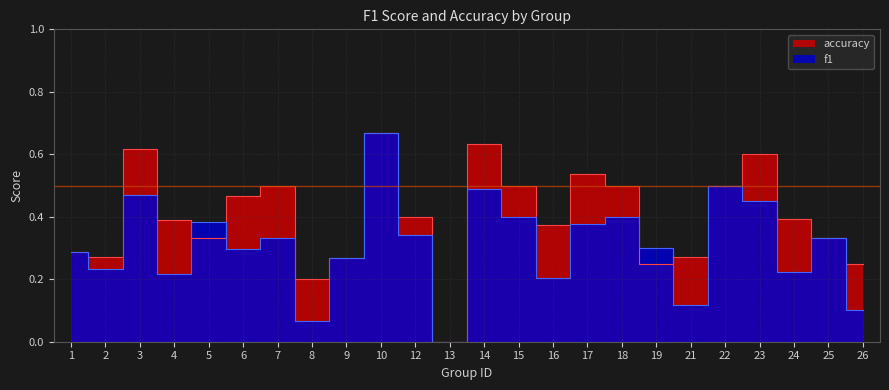

What is the value of the accuracy point at the 22nd from the left?

0.4